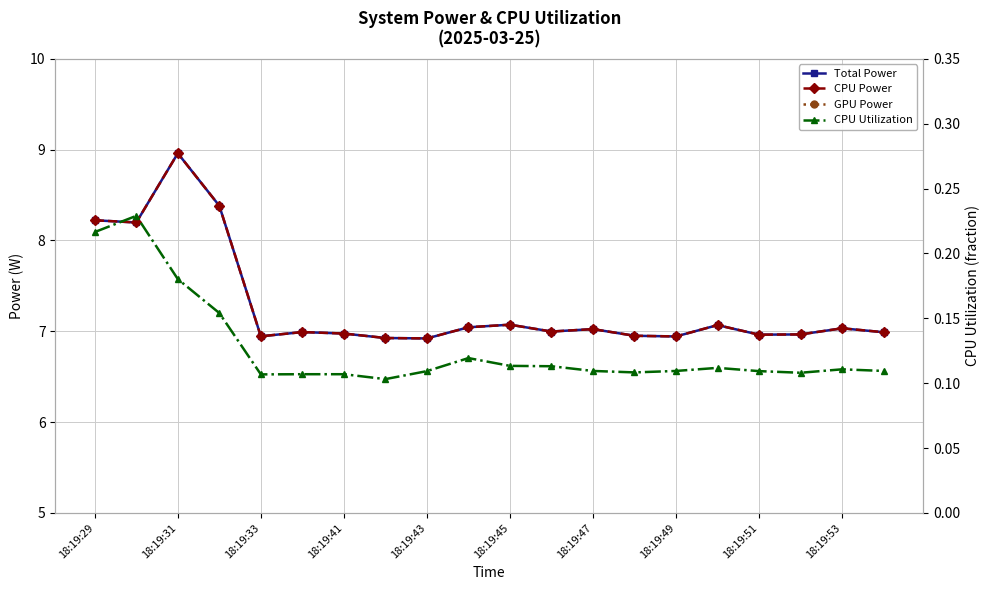

What is the difference between the second highest and minimum values in the CPU Utilization series?

0.1